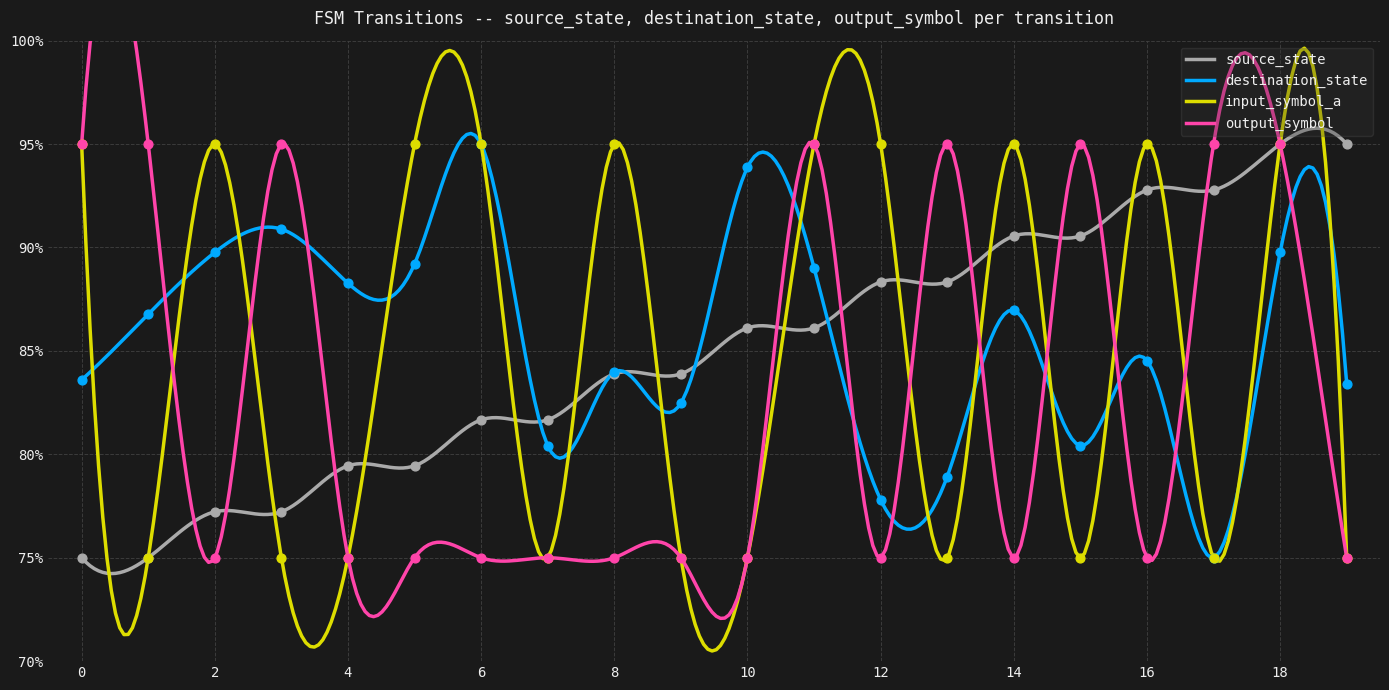

Which series reaches the maximum Y coordinate?

source_state